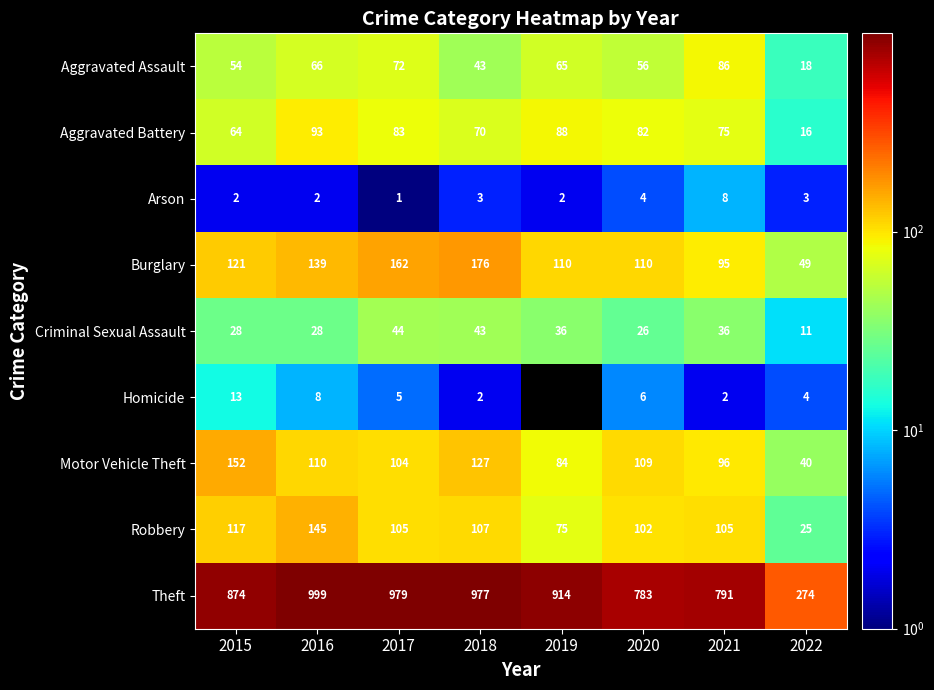

Is it true that Burglary equals 270.6 at 2017?

False